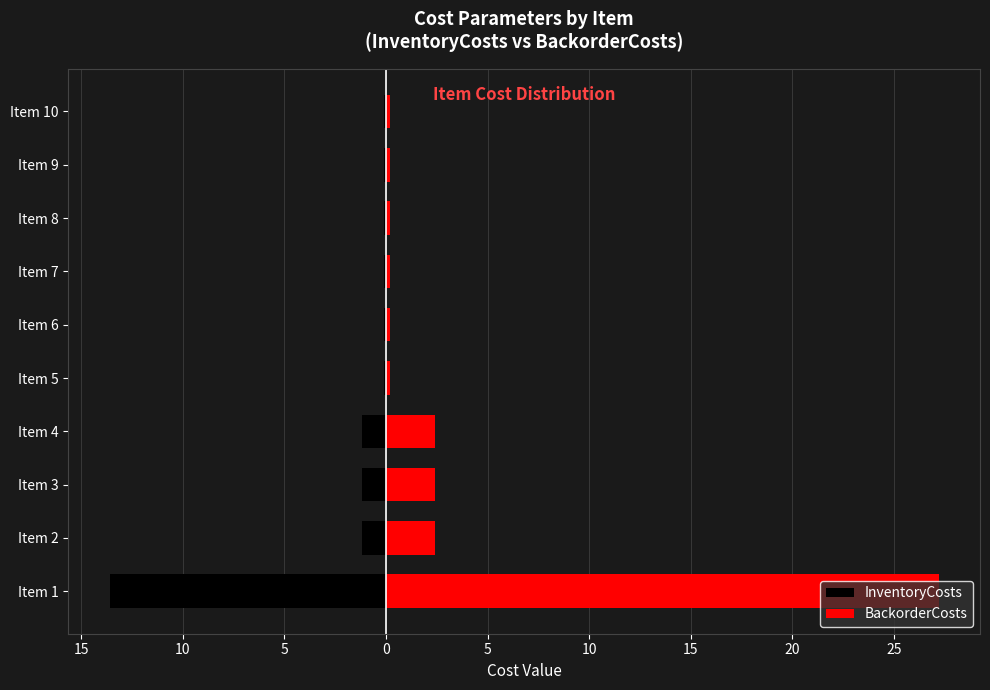

Rank the series by their average value, from highest to lowest.

BackorderCosts, InventoryCosts